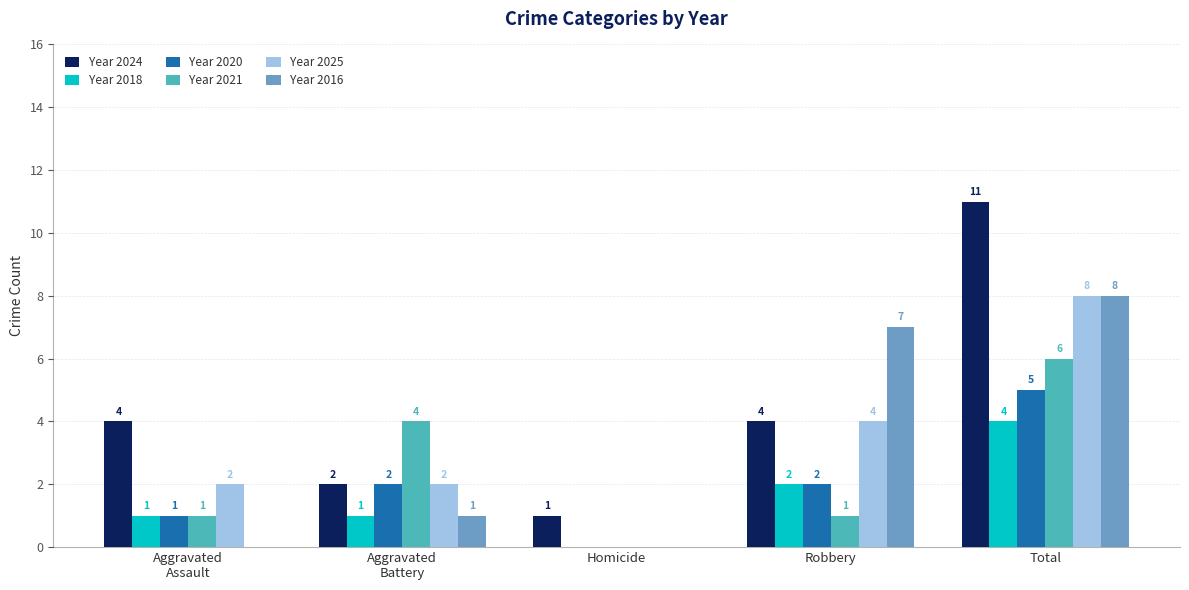

What is the approximate value of Year 2020 at Total?

5